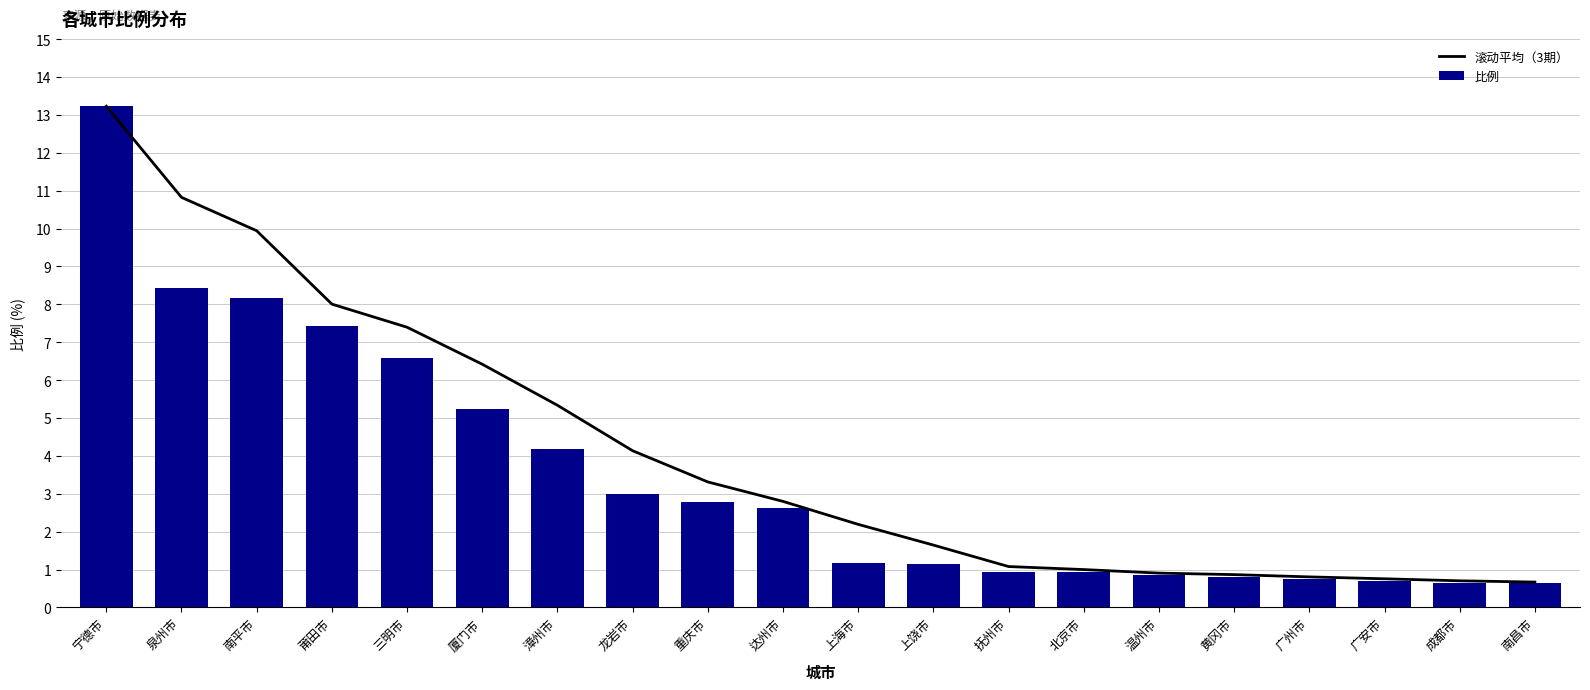

What is the value of the 滚动平均（3期） bar at the 10th from the left?

2.8